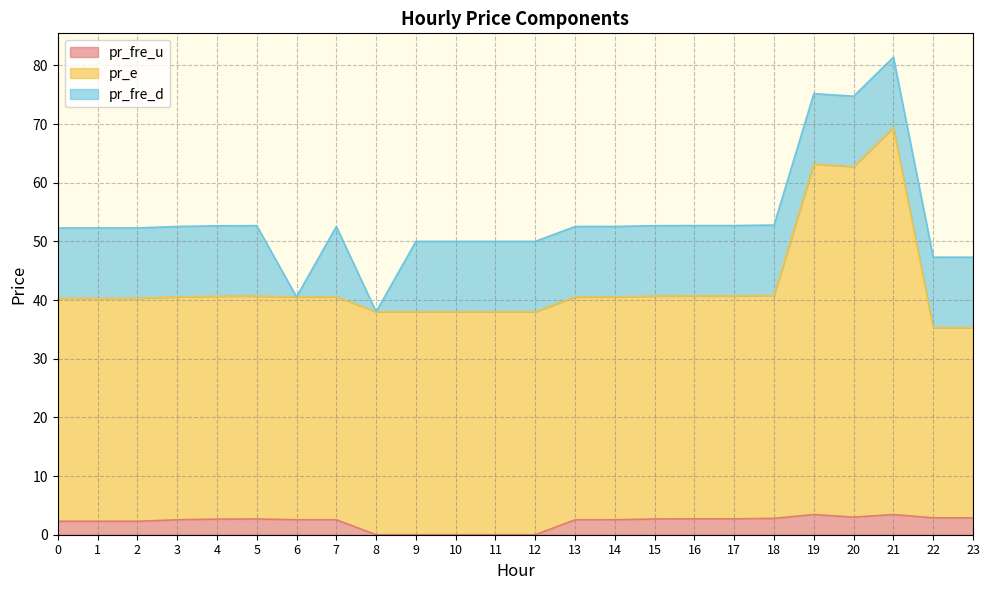

How many data points in pr_fre_u are less than 2?

5